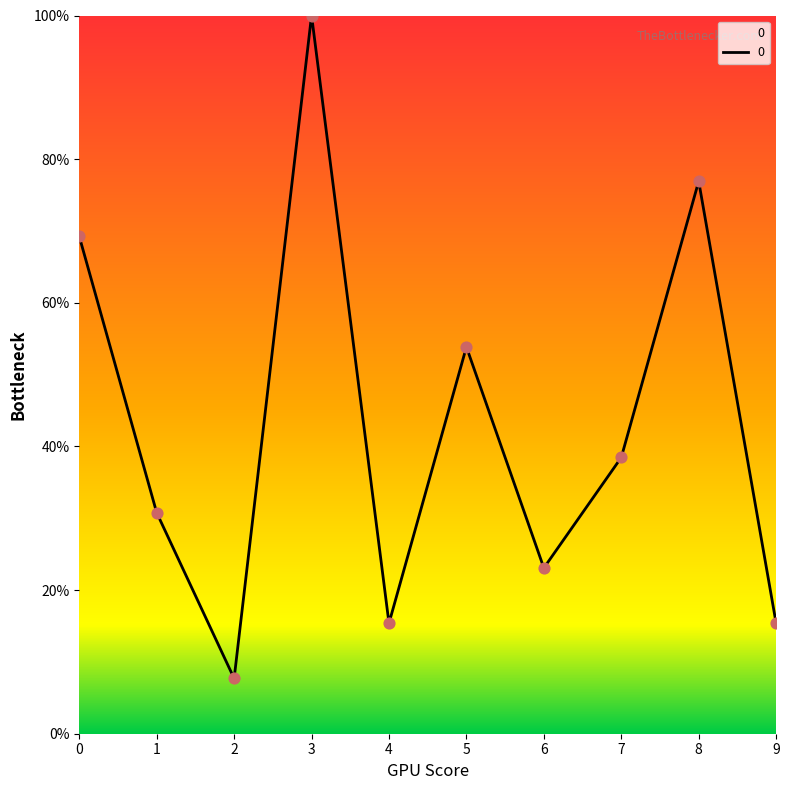

Which has a higher value, 4 or 3?

3